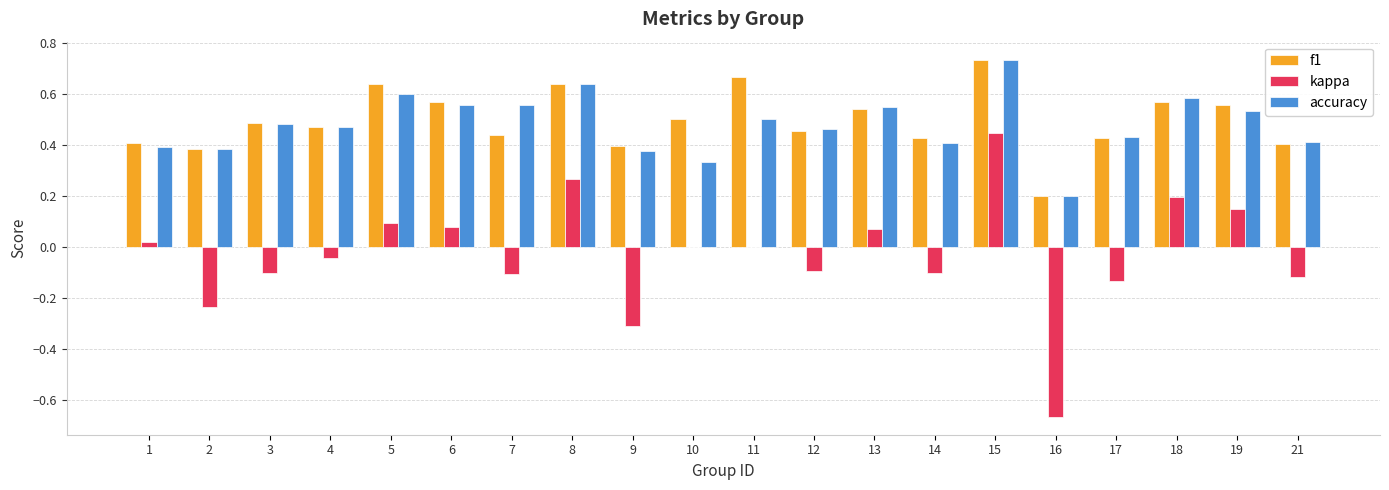

Between 3 and 15, which series saw the biggest shift?

kappa